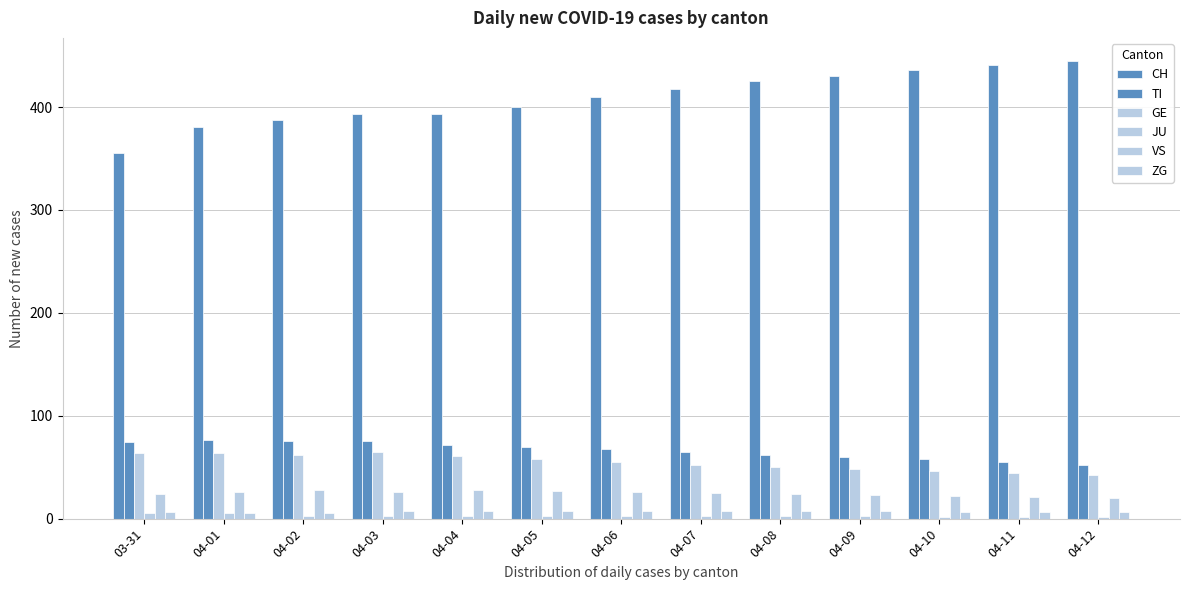

Is it true that VS equals 21 at 04-11?

True